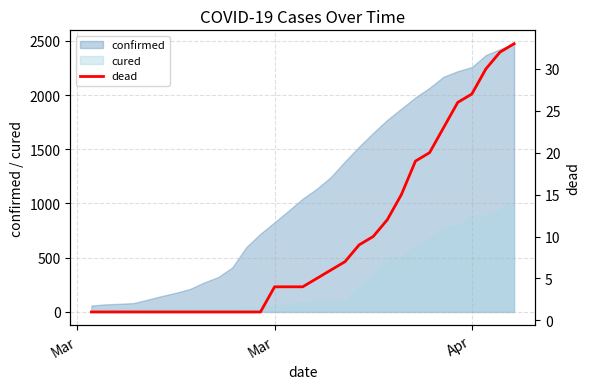

How many values are below 4?

13